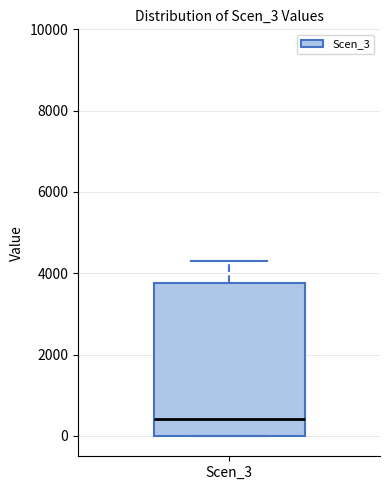

Where does the upper whisker of the box for Scen_3 end on the y-axis? The values are not printed on the chart, so give them approximately, as read against the axis.

4400